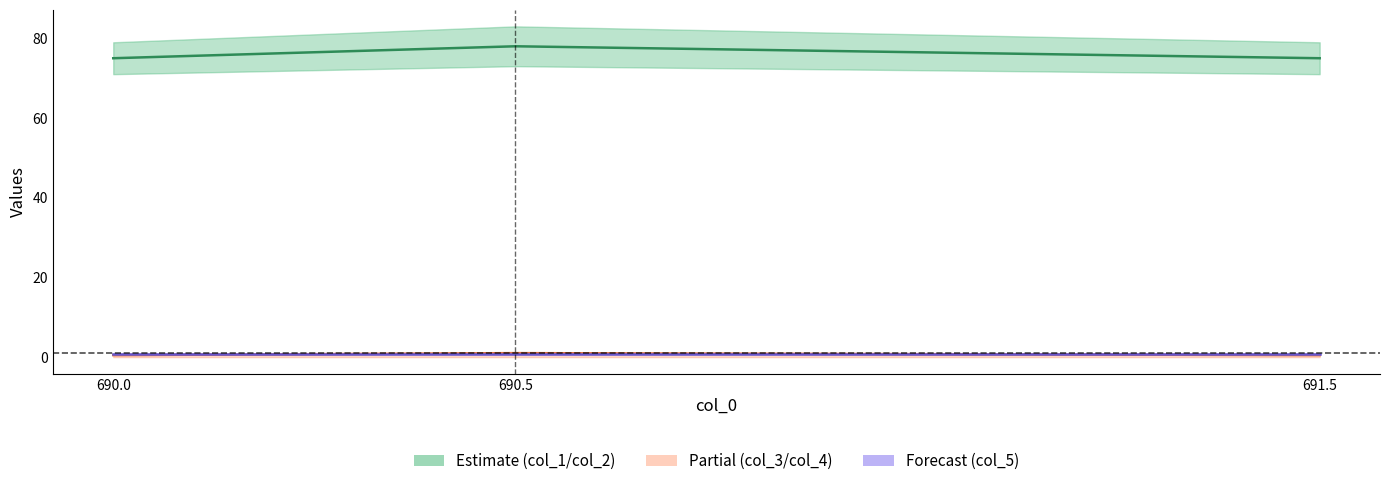

At how many categories does at least one series exceed 2?

3